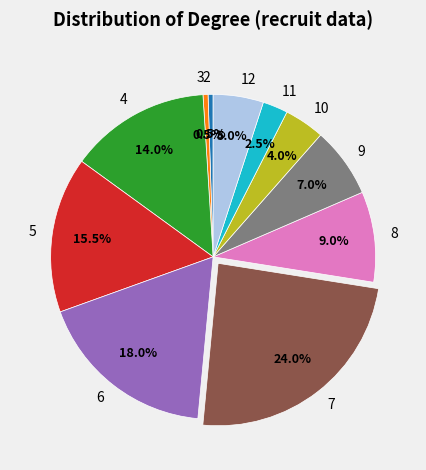

To the nearest percent, what portion does 6 represent?

18%